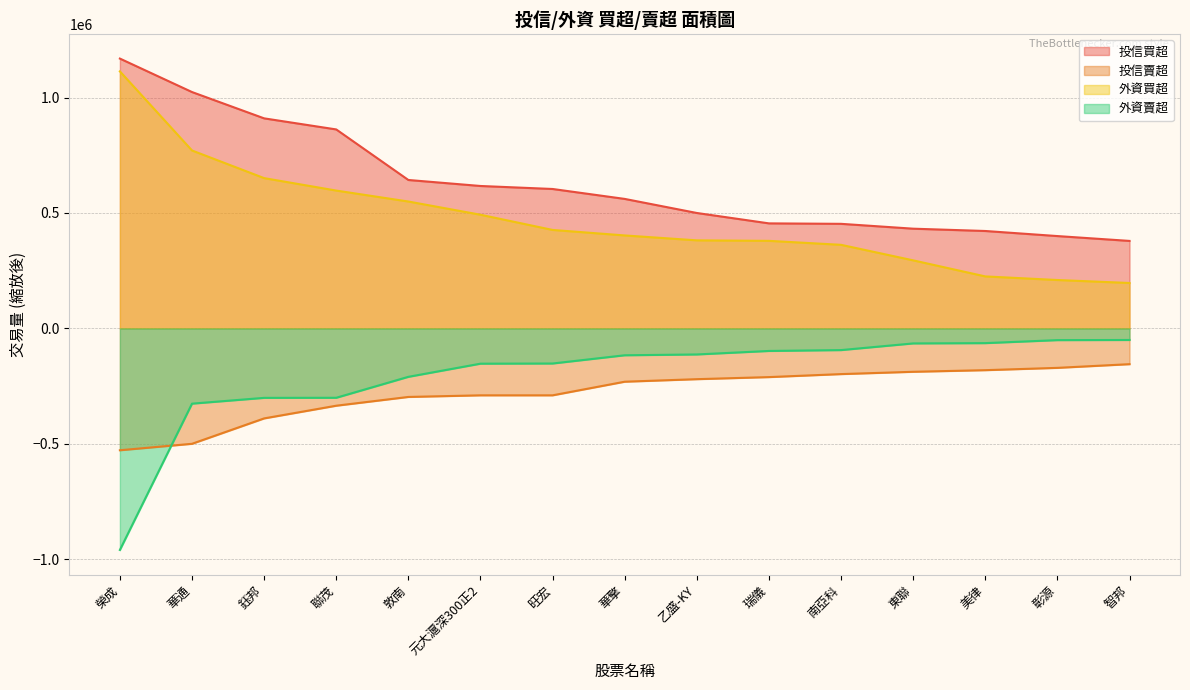

What is the difference between the highest and lowest values at 敦南?

940000.0